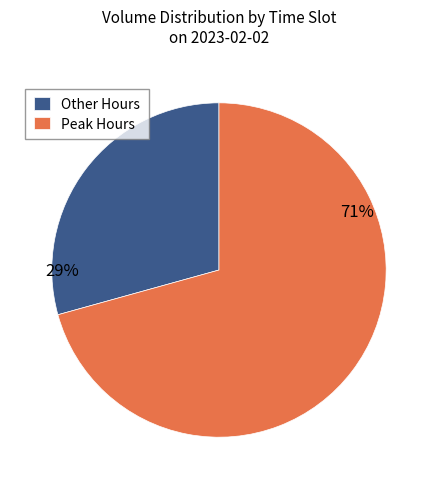

How many segments does this pie chart have?

2